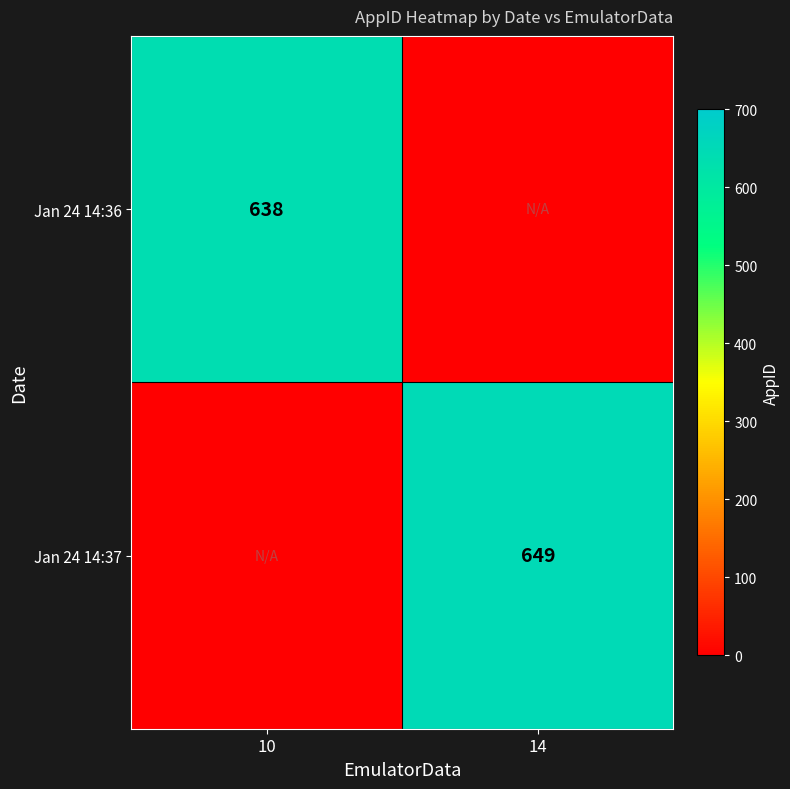

Is it true that Jan 24 14:36 equals 638 at 10?

True